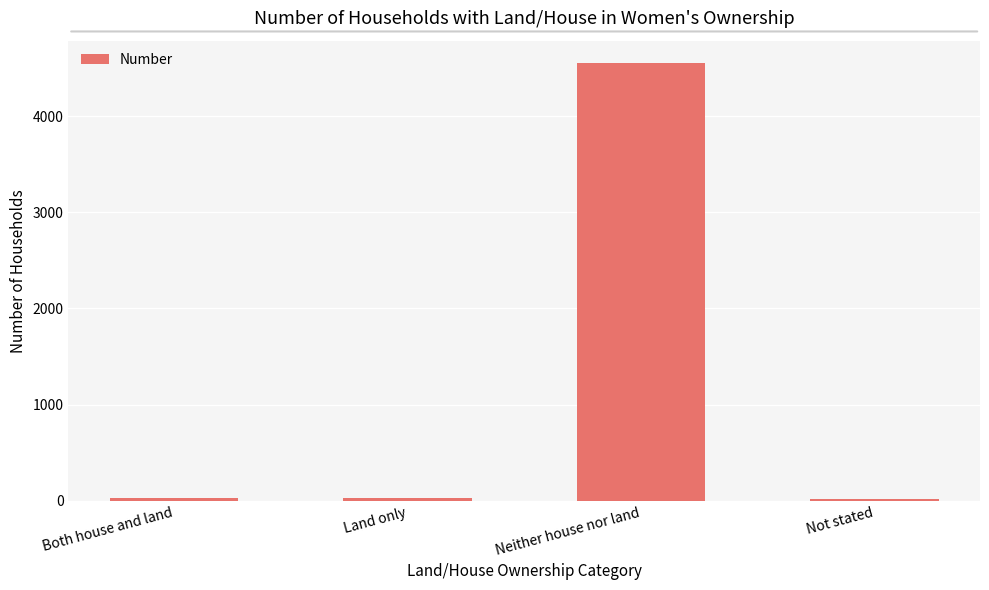

What is the greatest value displayed?

4560